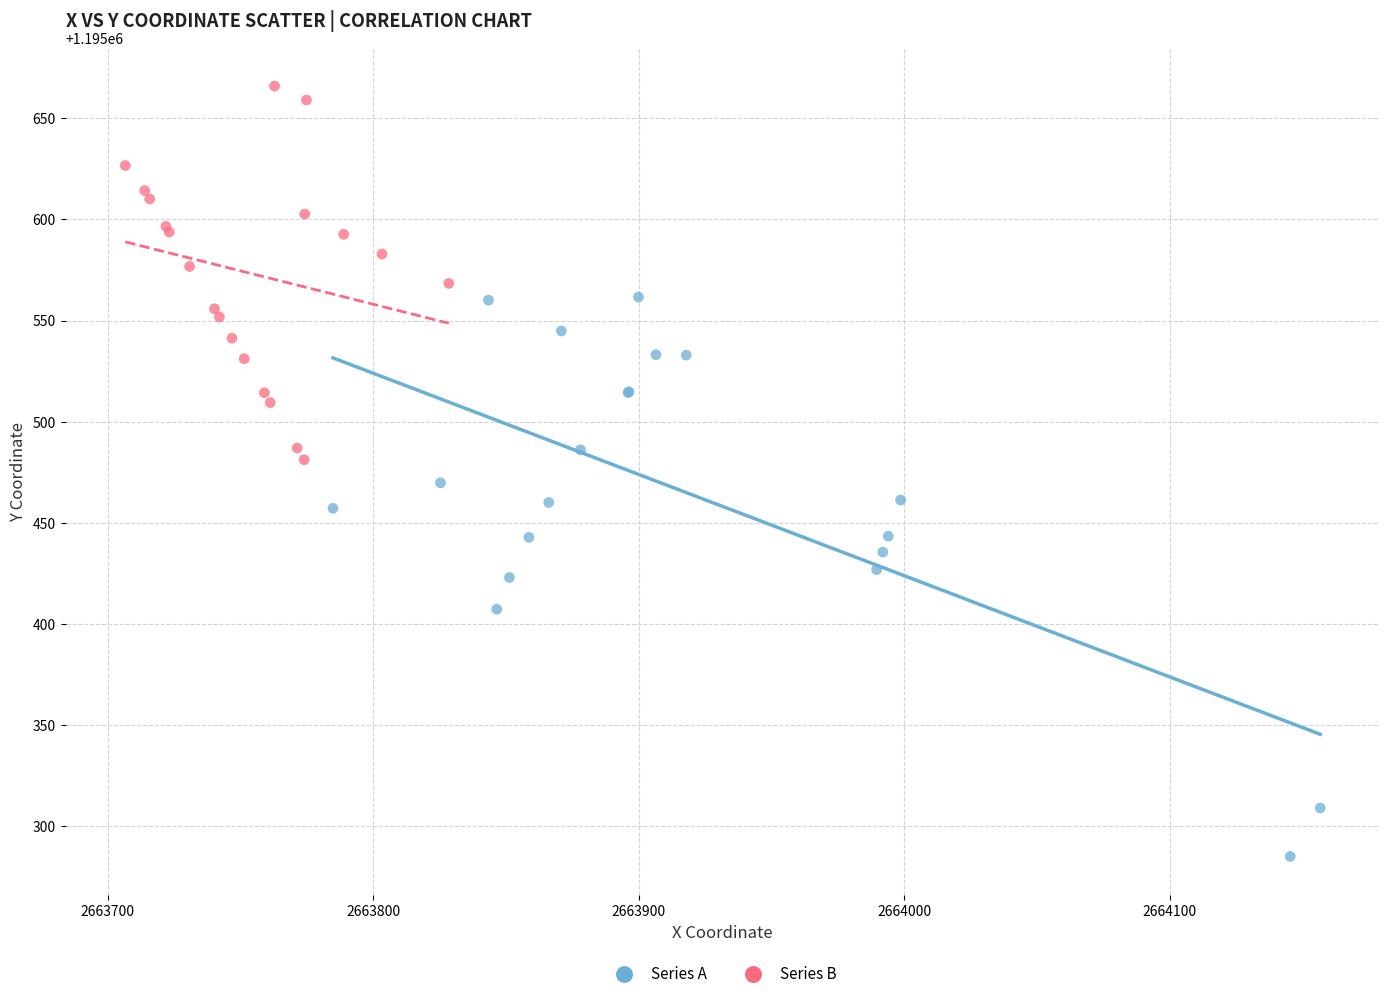

Which series has the largest Y range (max minus min)?

Series A